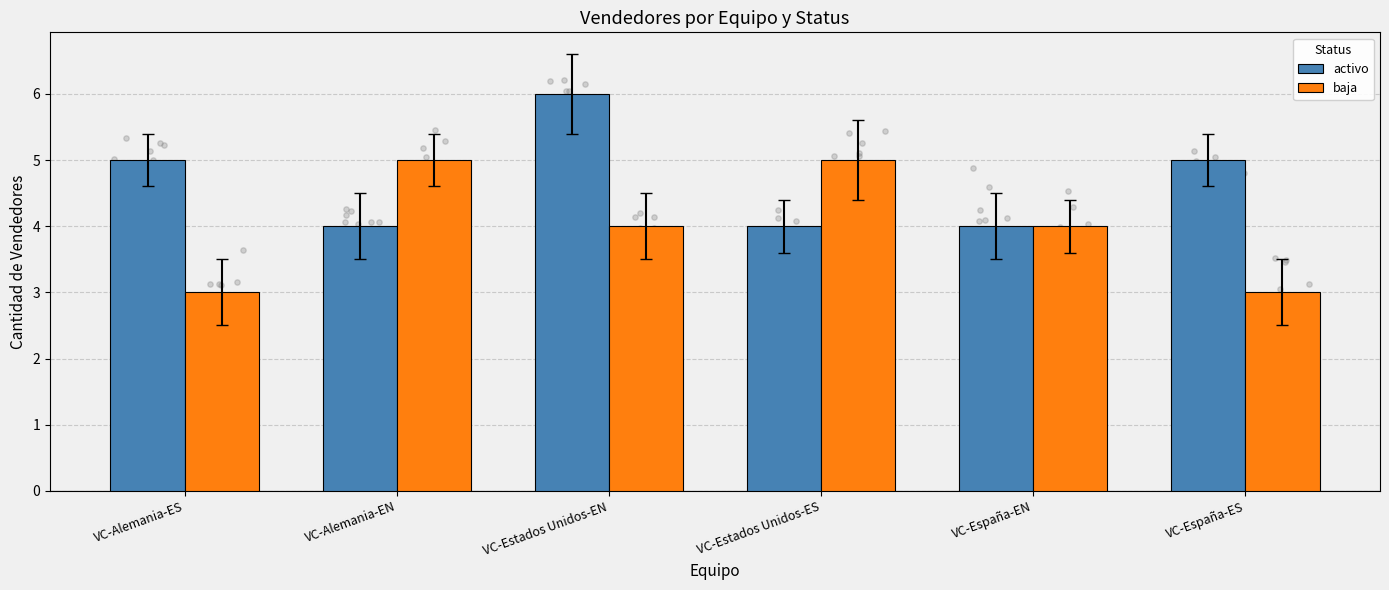

Which series has the largest Y range (max minus min)?

activo